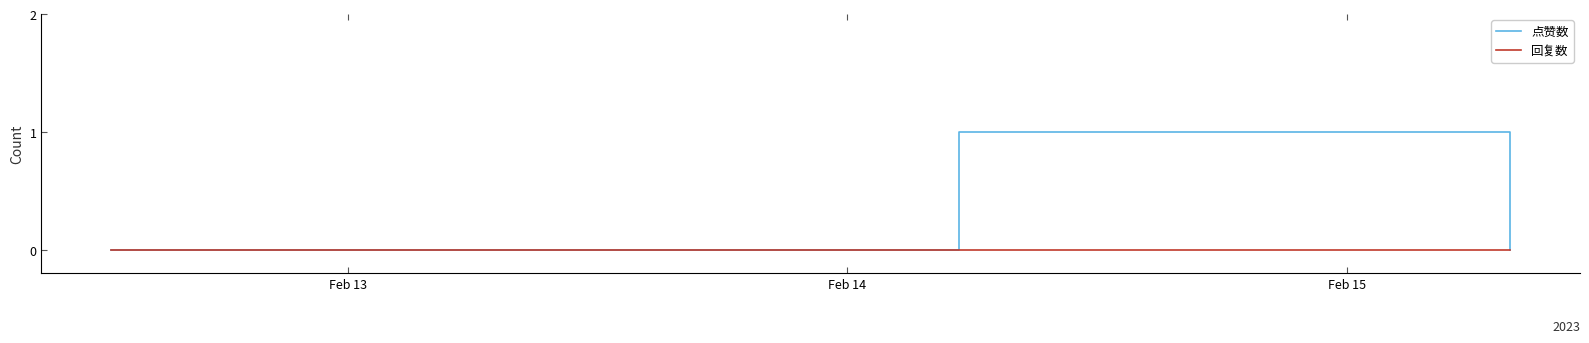

Which series has the largest total across all categories?

点赞数